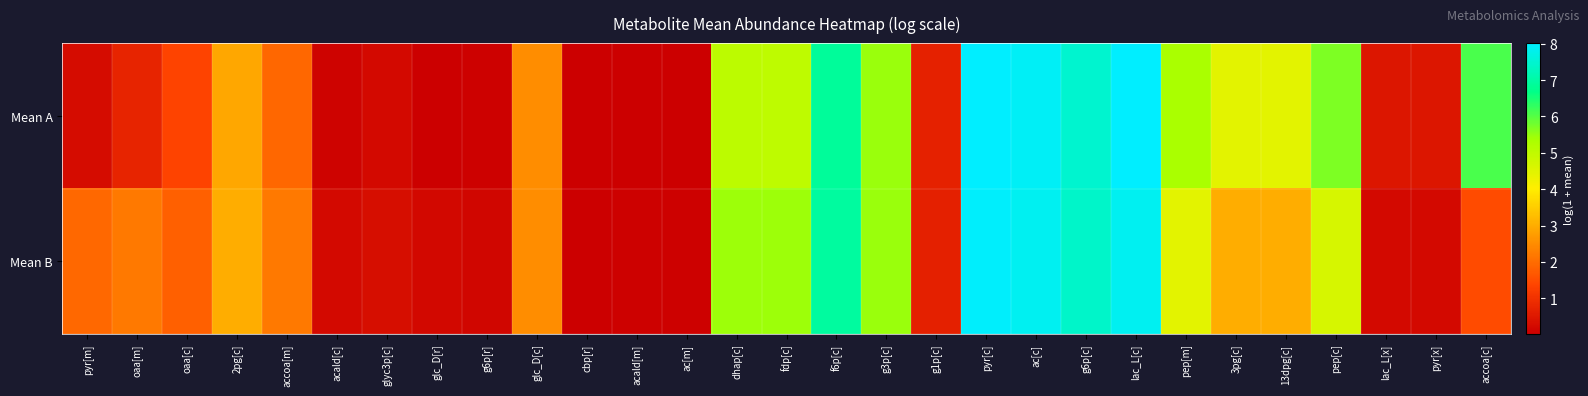

Which series has the largest total across all categories?

Mean A